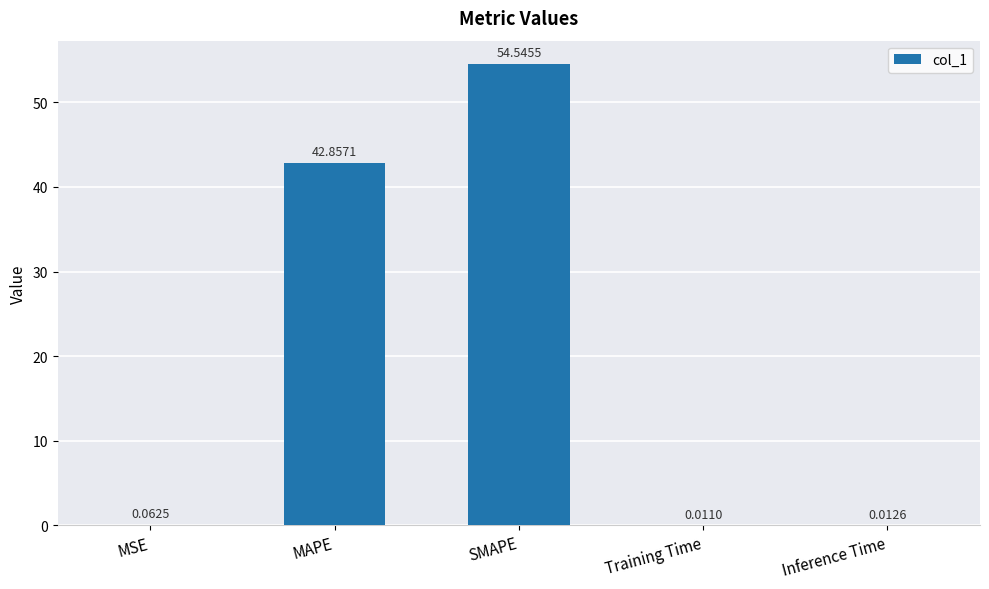

Which has a higher value, SMAPE or MSE?

SMAPE